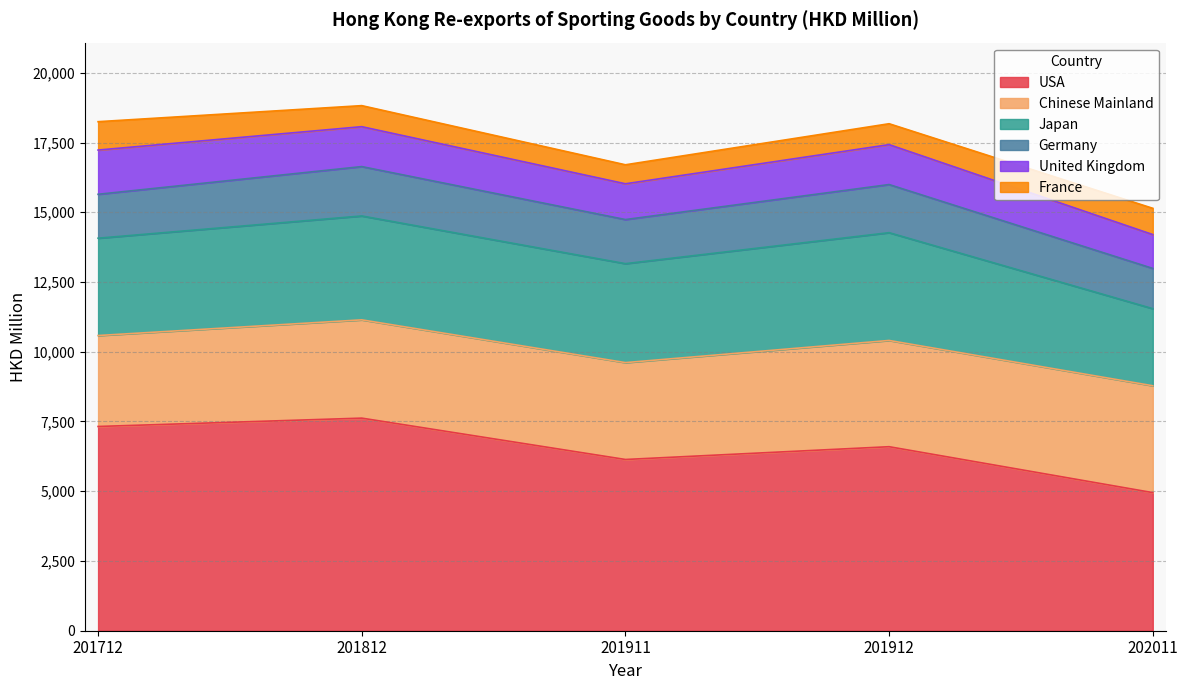

How many data points in Japan are less than 3546?

2